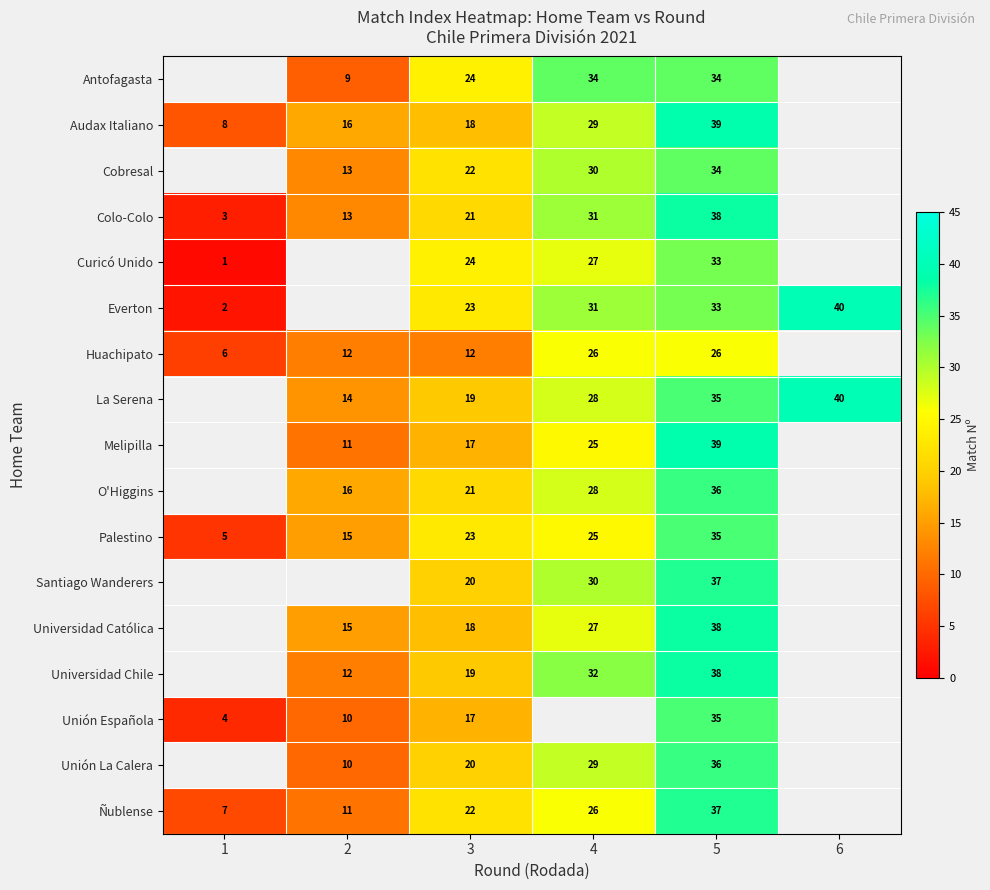

What is the sum of the Everton values at 5 and 6?

73